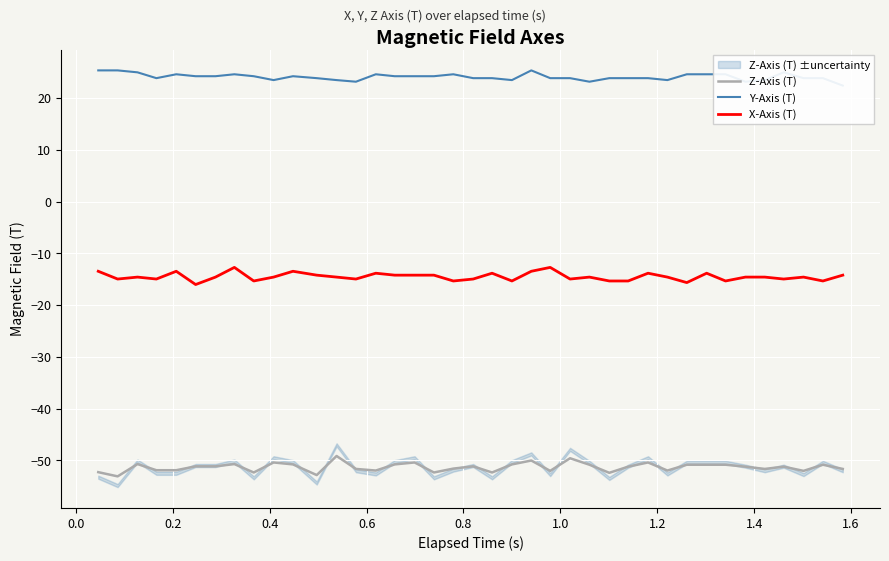

True or false: X-Axis (T) and Z-Axis (T) intersect in this chart.

False